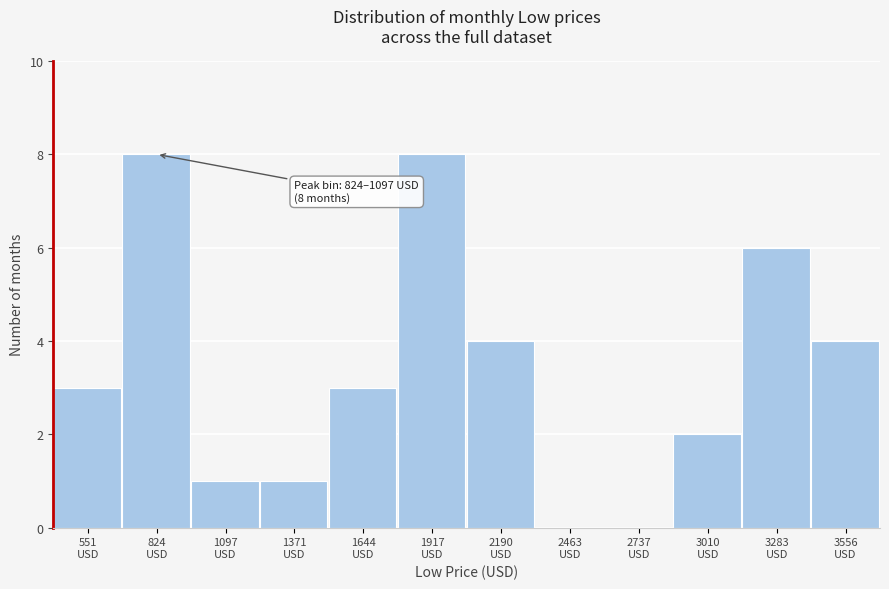

What is the greatest value displayed?

8